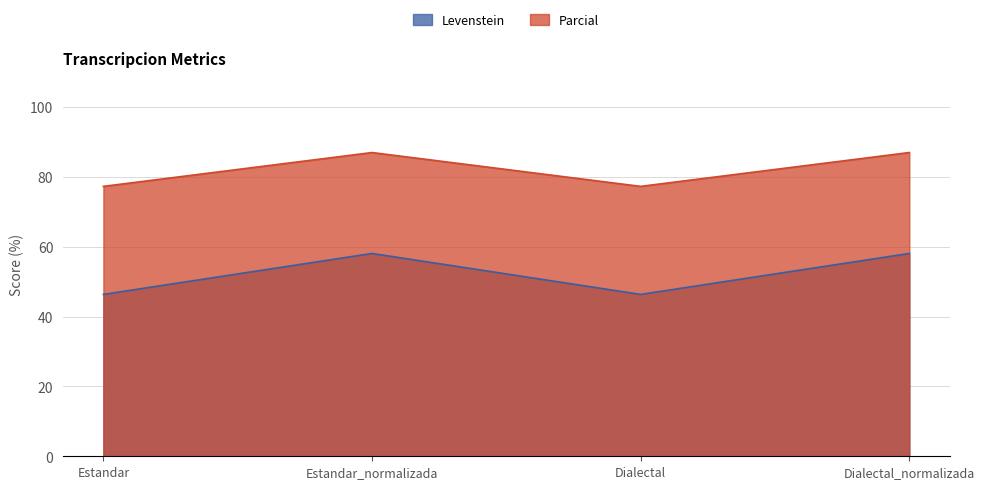

True or false: Levenstein and Parcial intersect in this chart.

False